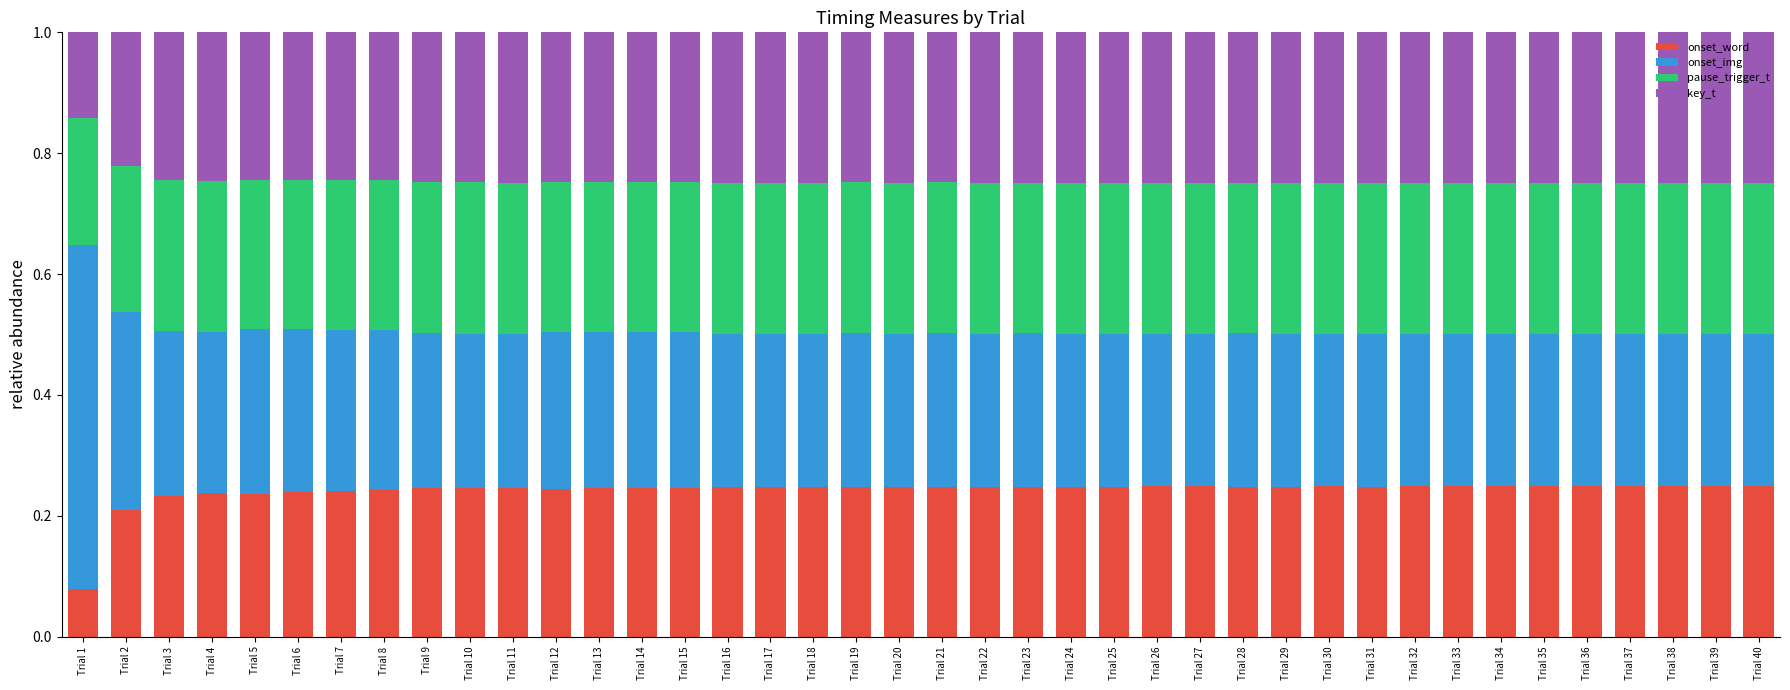

The onset_word series shows 0.2 at Trial 39. True or false?

True